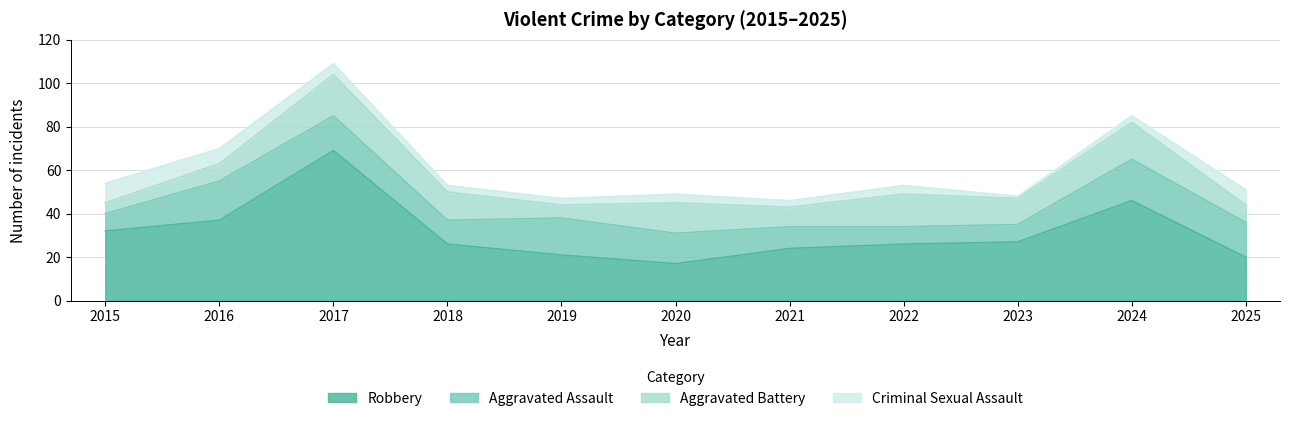

Rank the categories by Robbery value from lowest to highest.

2020, 2025, 2019, 2021, 2018, 2022, 2023, 2015, 2016, 2024, 2017